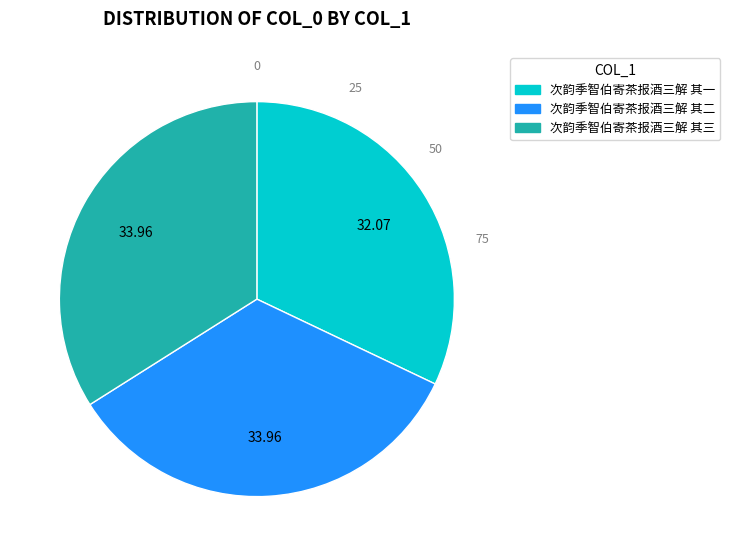

Approximately how many times larger is the value at 次韵季智伯寄茶报酒三解 其三 compared to 次韵季智伯寄茶报酒三解 其二?

1.0